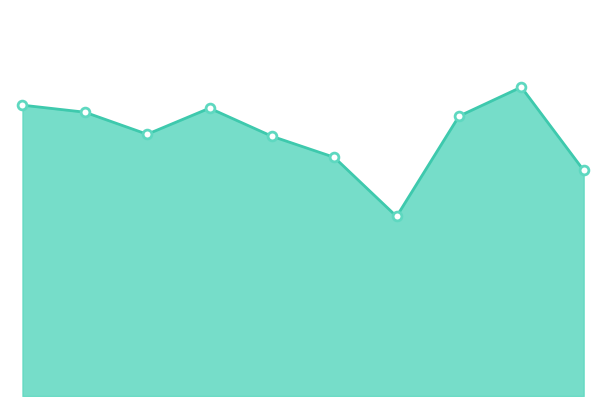

Does the chart have visible grid lines?

No